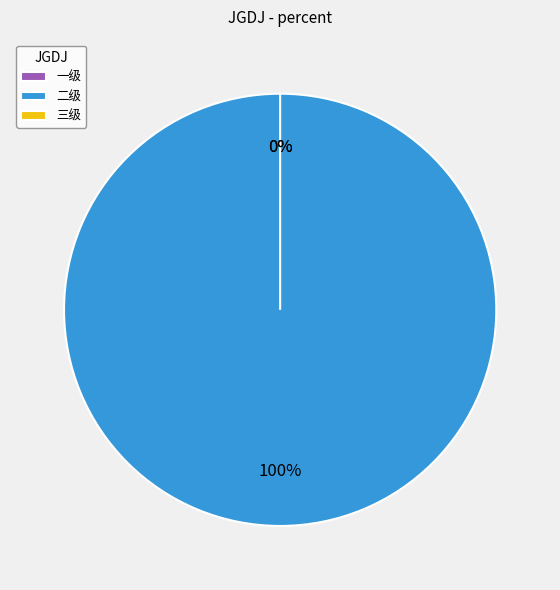

Which category accounts for the majority?

二级